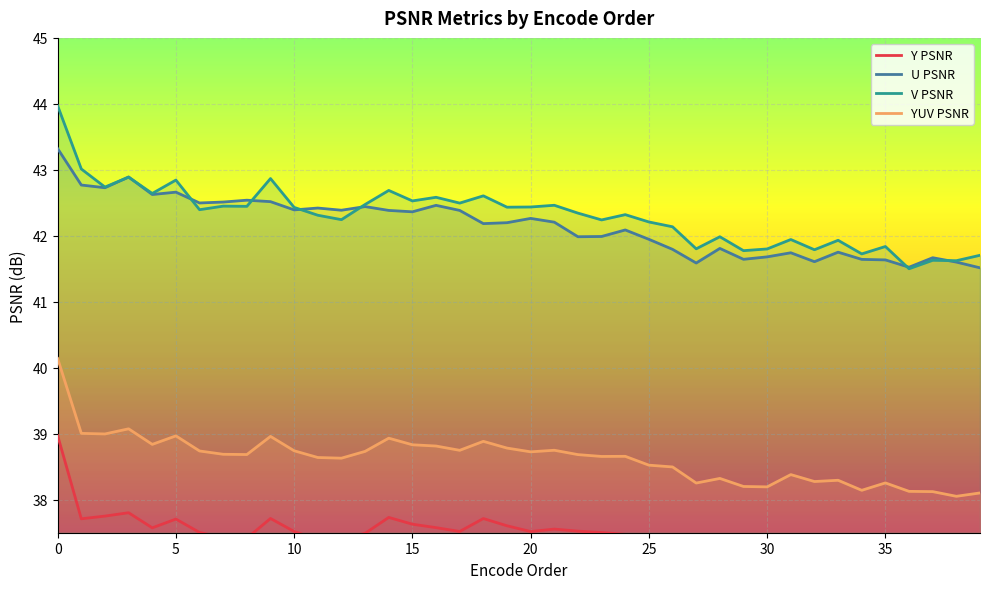

What is the sum of all YUV PSNR values?

1545.1